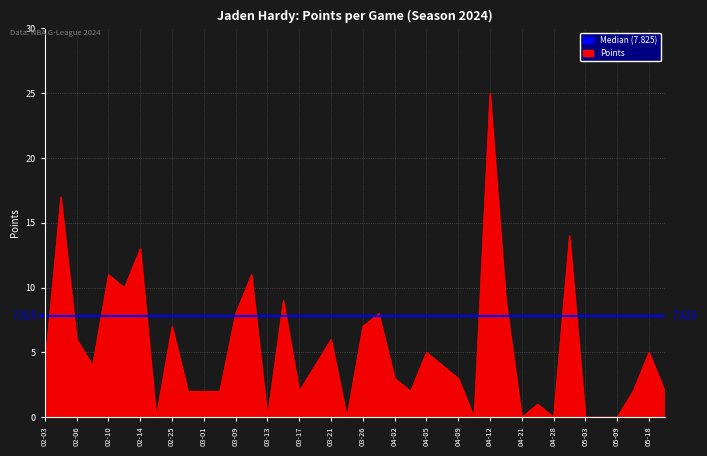

Reading right to left, list all the values displayed in this chart.

2	5	2	0	0	0	14	0	1	0	9	25	0	3	4	5	2	3	8	7	0	6	4	2	9	0	11	8	2	2	2	7	0	13	10	11	4	6	17	4